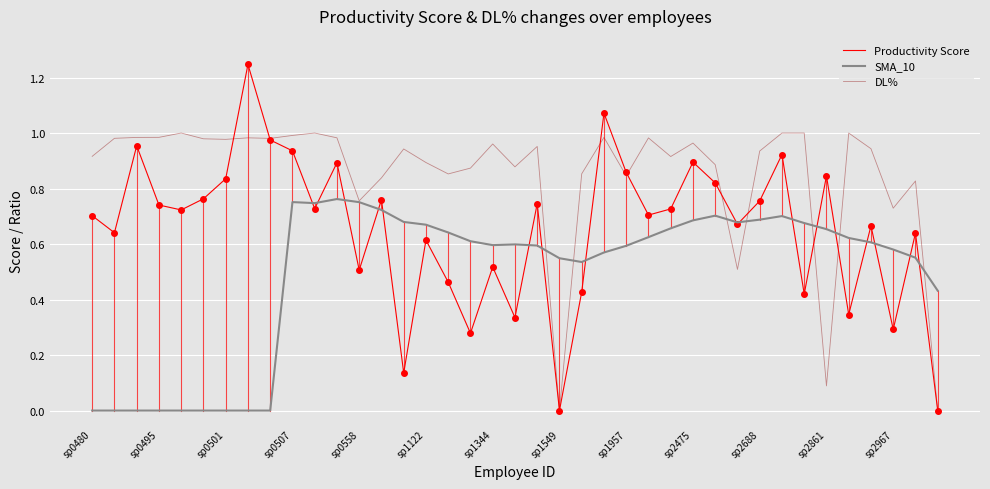

True or false: Productivity Score has more than 1 points higher than both neighbors.

True